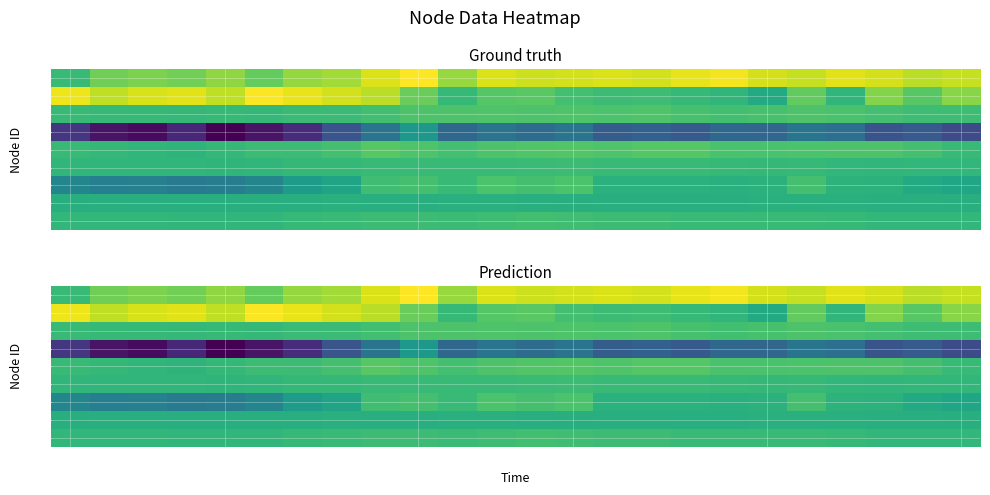

How many data points does each series have?

24